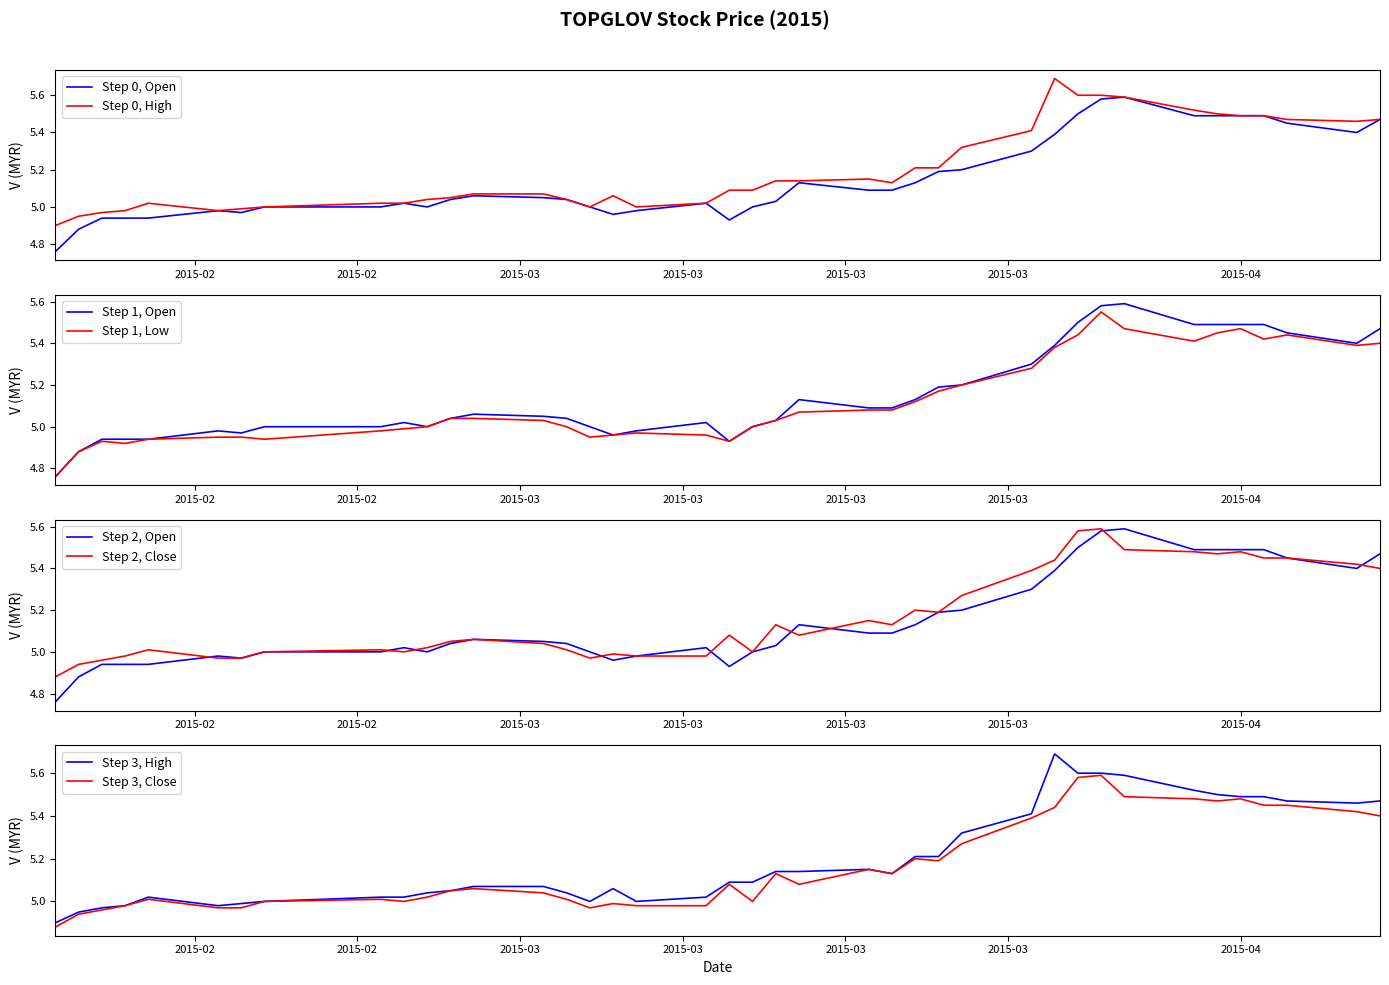

Which series has the largest total across all categories?

high